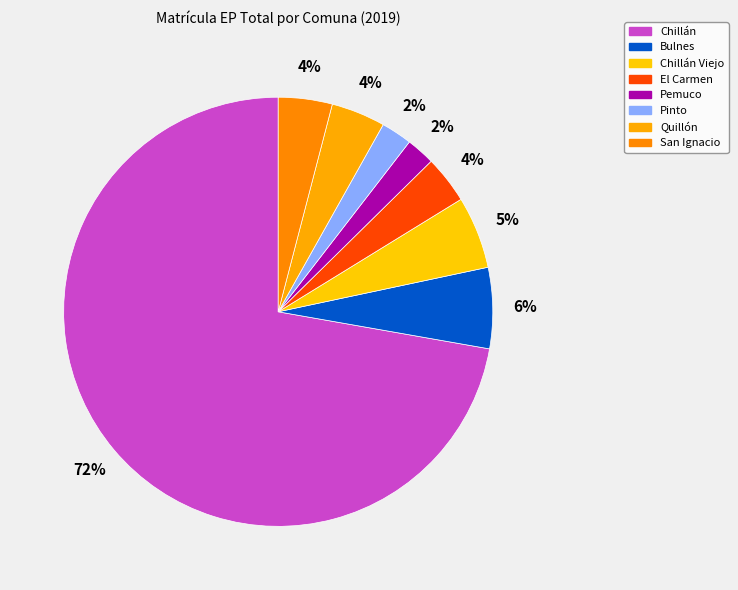

Which slice is the smallest?

Pemuco